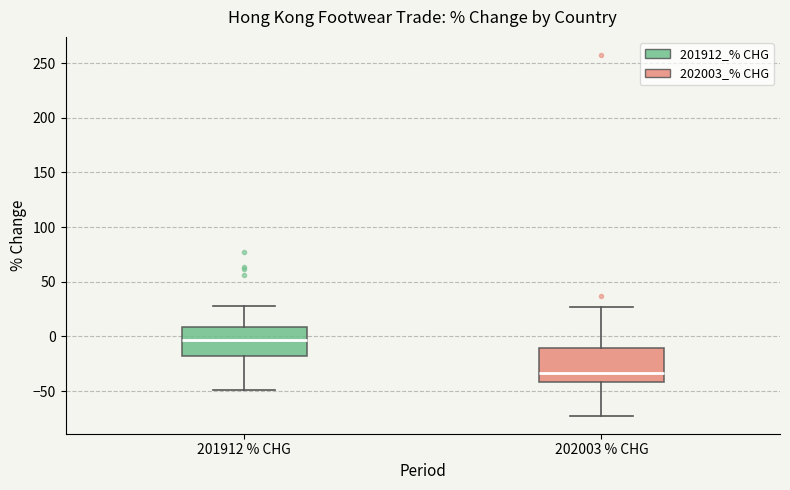

Reading left to right, read every box against the y-axis: the position of its median line, the range the box covers, and the ends of its whiskers. The values are not printed on the chart, so give them approximately, as read against the axis.

201912 % CHG: median -5, box -20 to 10, whiskers -50 to 30
202003 % CHG: median -35, box -40 to -10, whiskers -75 to 25